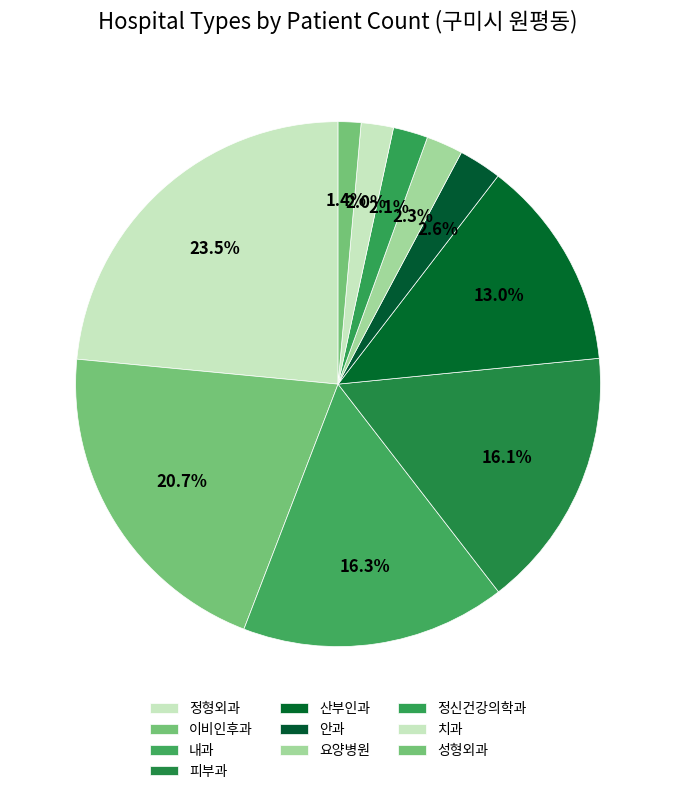

Count the number of slices in the pie.

10